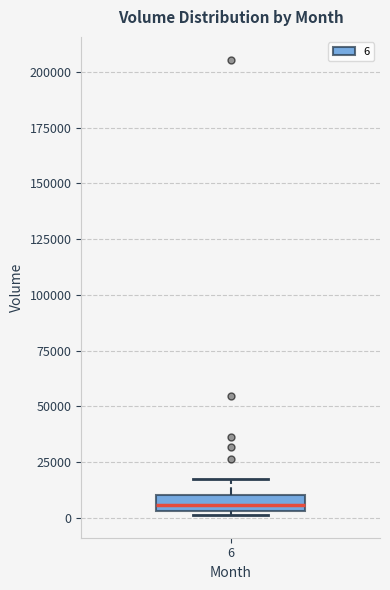

Where does the upper whisker of the box at x = 6 end on the y-axis? The values are not printed on the chart, so give them approximately, as read against the axis.

20000